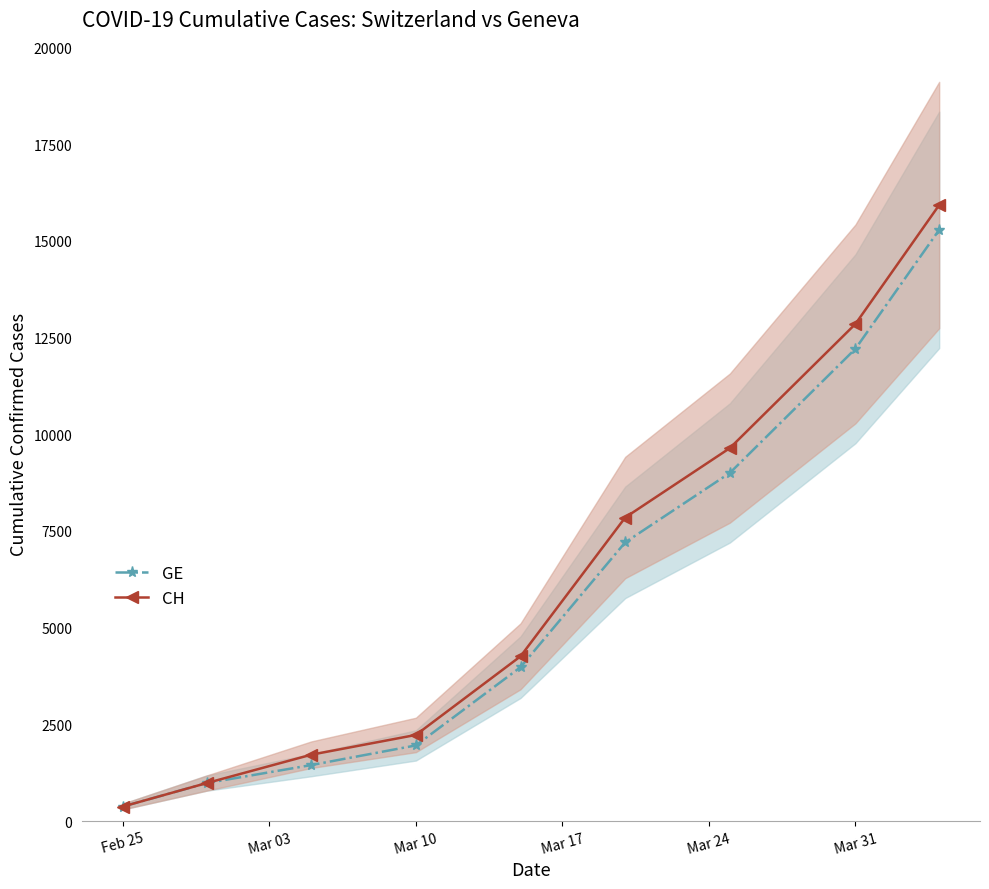

Is it true that GE equals 18256 at Mar 31?

False